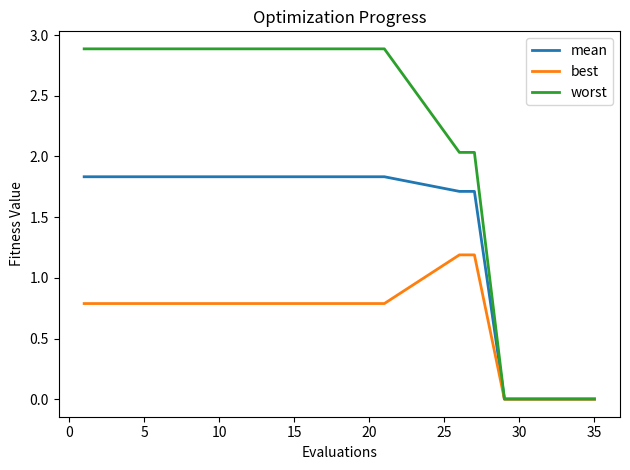

What are all the series names shown in the legend?

mean, best, worst